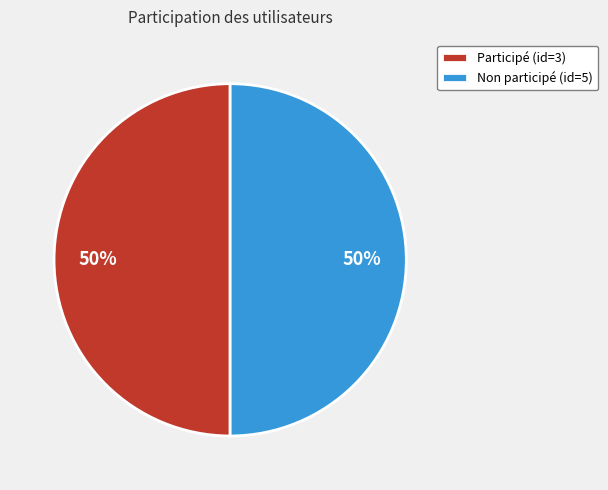

Approximately how many times larger is the value at Non participé (id=5) compared to Participé (id=3)?

1.0